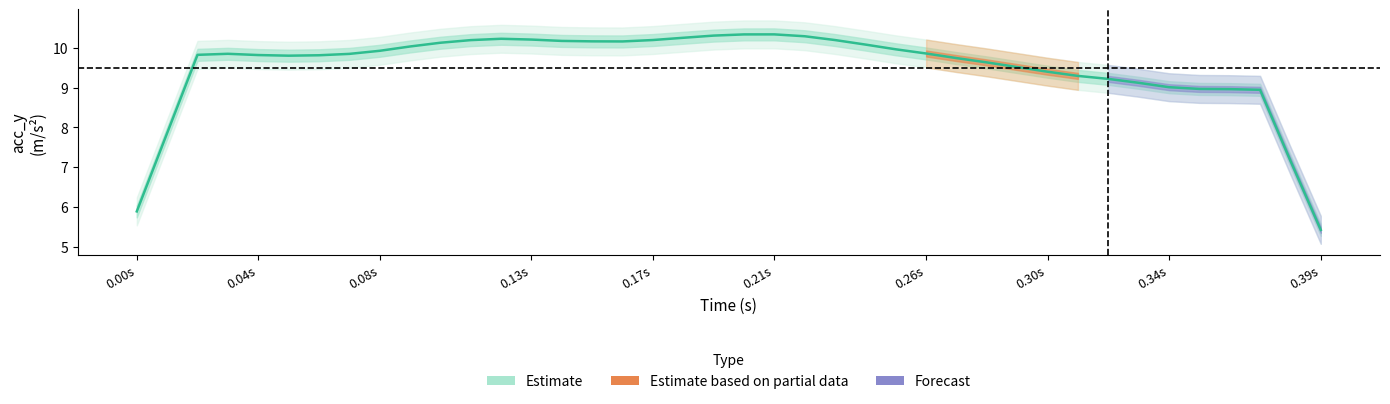

Count the number of values greater than 9.

33